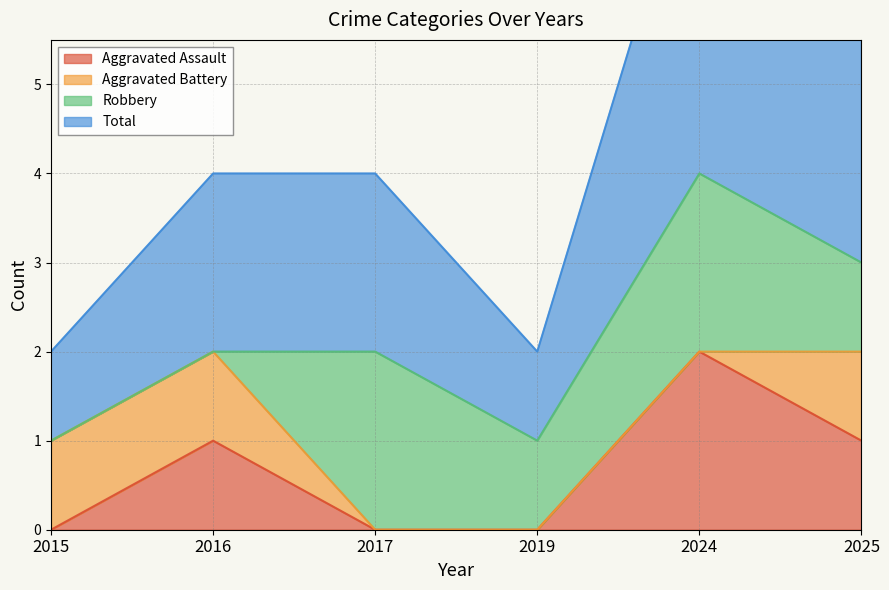

At which label does Aggravated Assault reach its peak?

2024